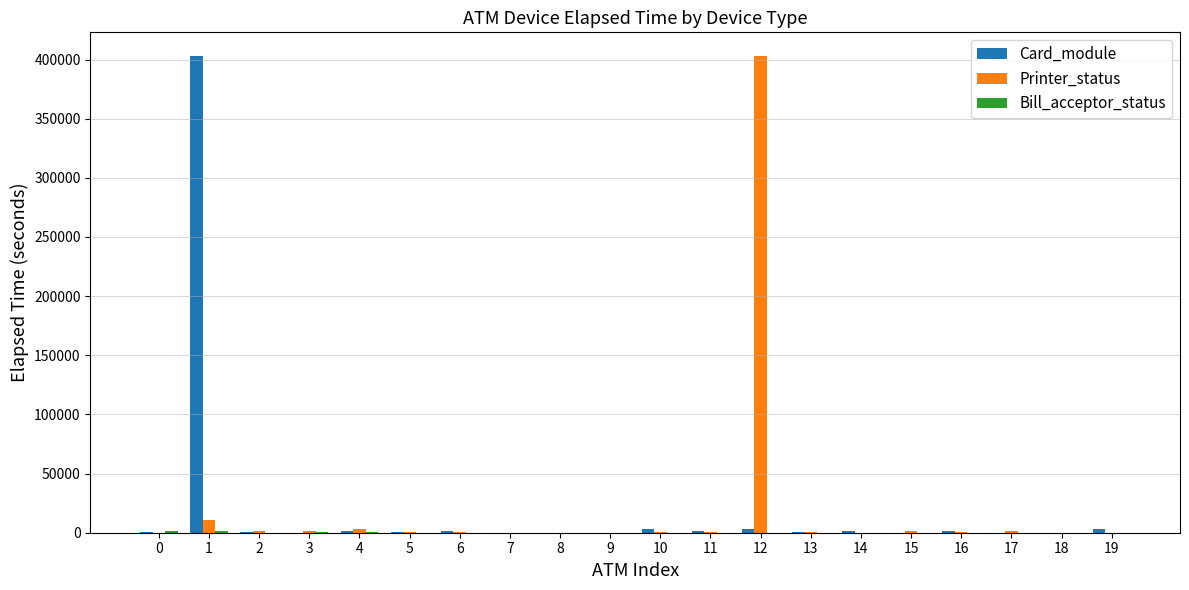

What is the greatest value displayed?

402841